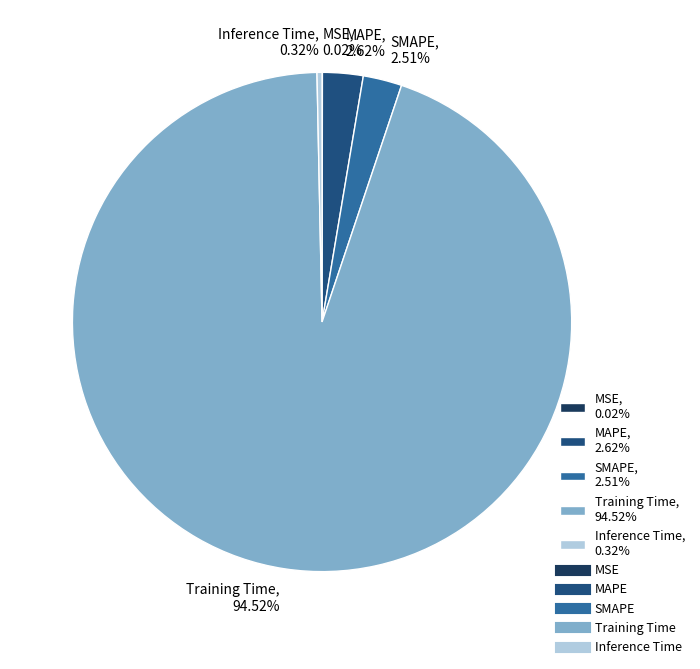

Does Training Time, 94.52% account for over 50% of the chart?

Yes